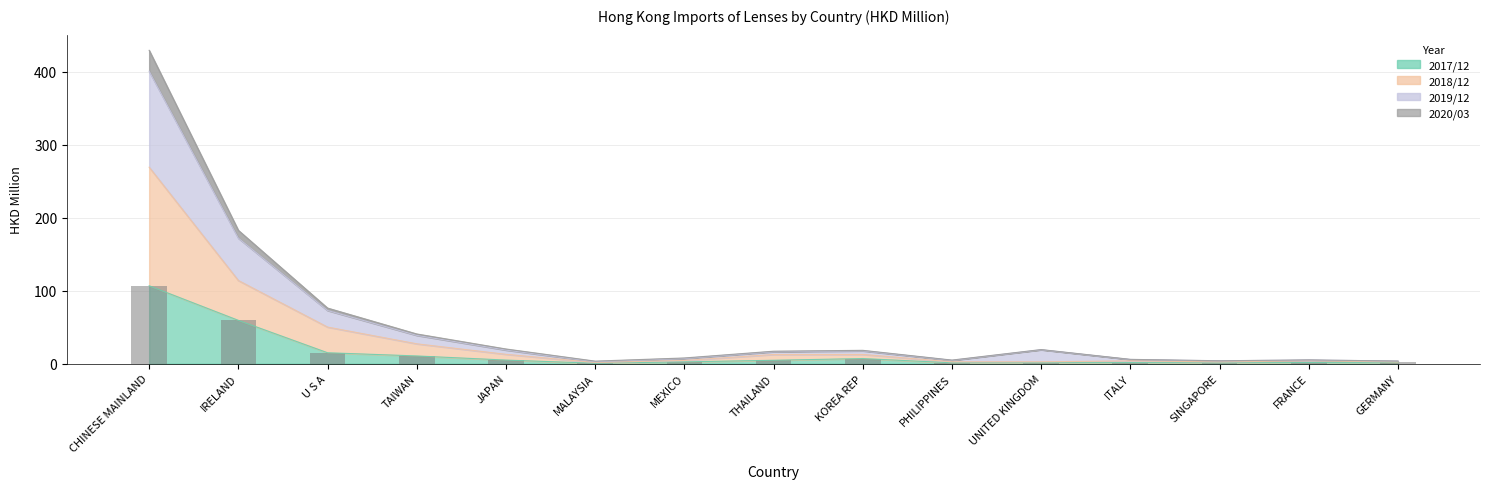

Read the value at GERMANY.

1.8